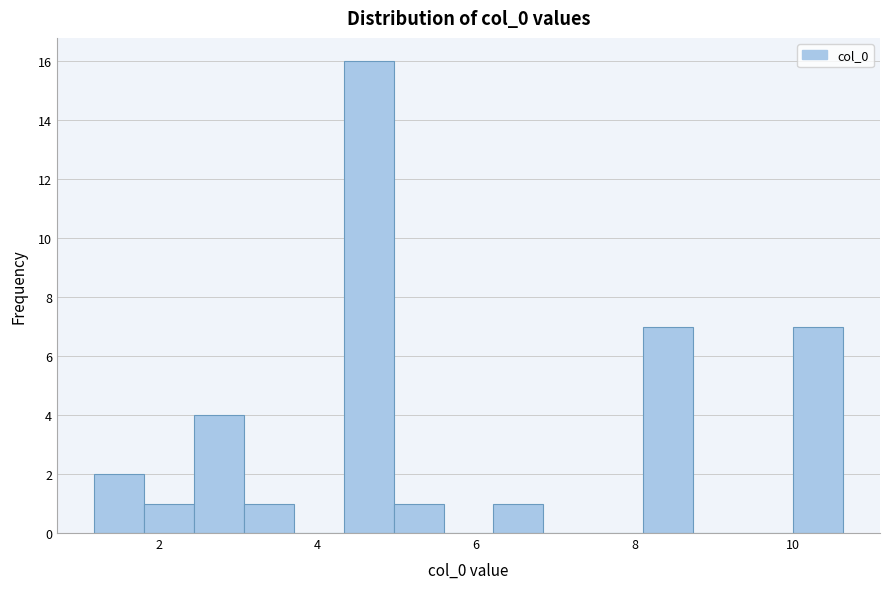

Around what value on the x-axis is the tallest bar? Give the approximate position of its centre, as read against the axis.

4.6